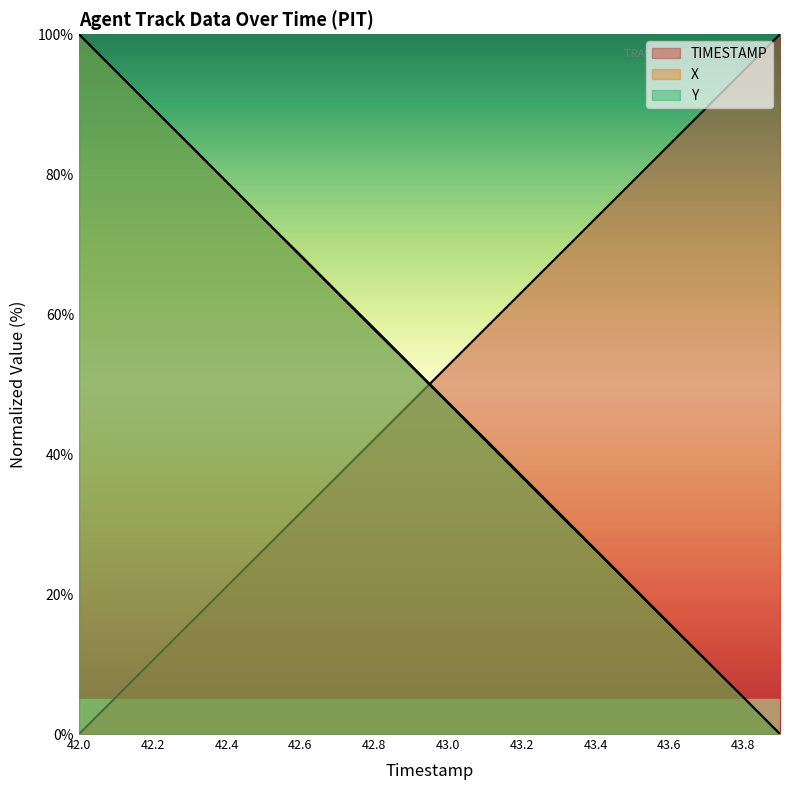

What is the difference between the maximum and minimum values in the TIMESTAMP series?

100.0